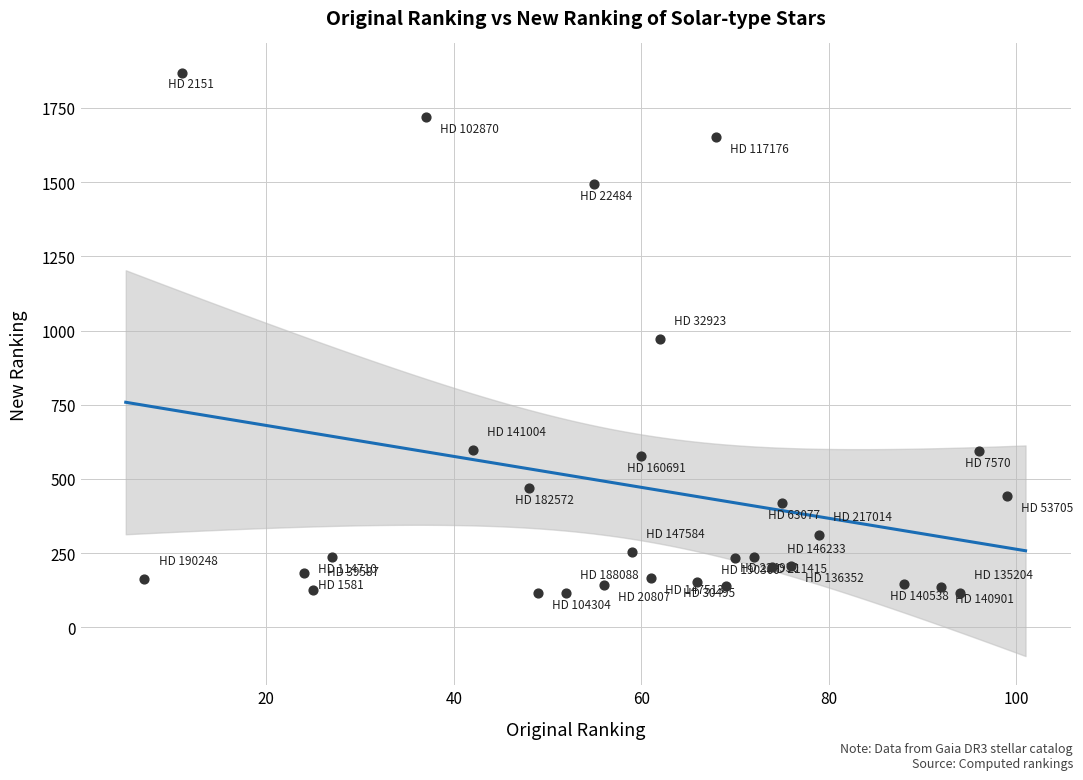

What is the range of X values (max minus min)?

92